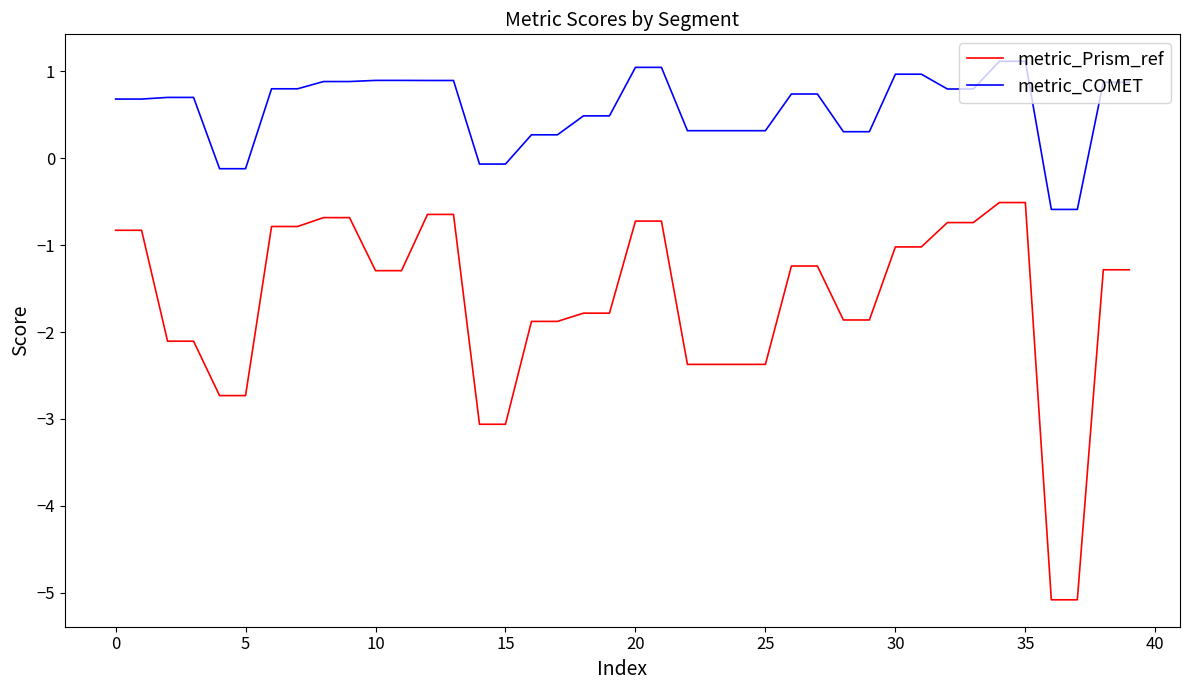

True or false: metric_Prism_ref and metric_COMET cross at least once.

False